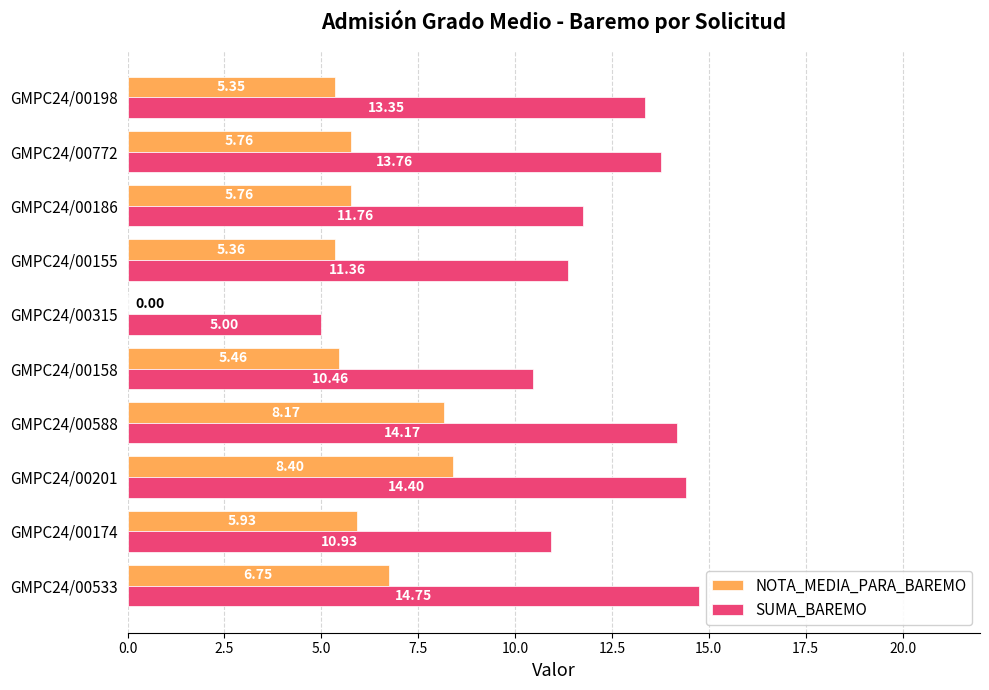

What is the total value across all series at GMPC24/00315?

5.0